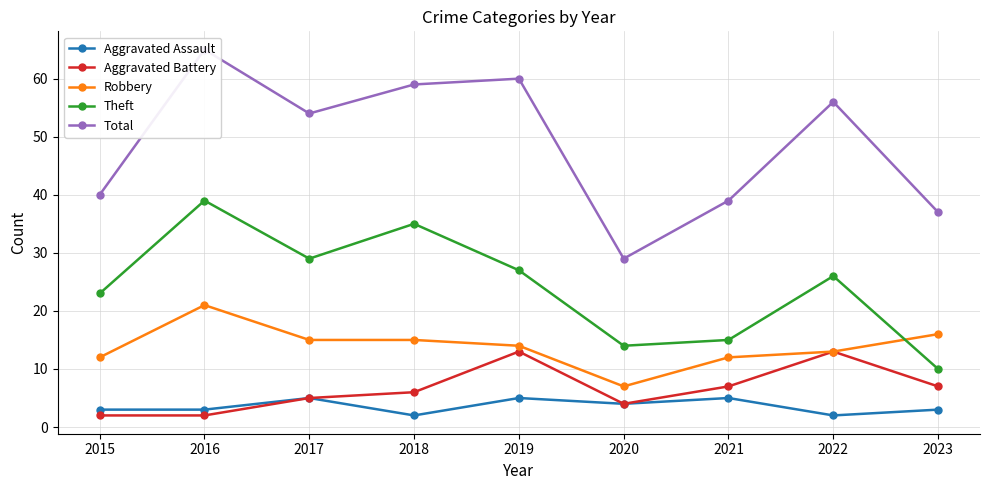

True or false: Robbery has a value of 12 at 2015.

True